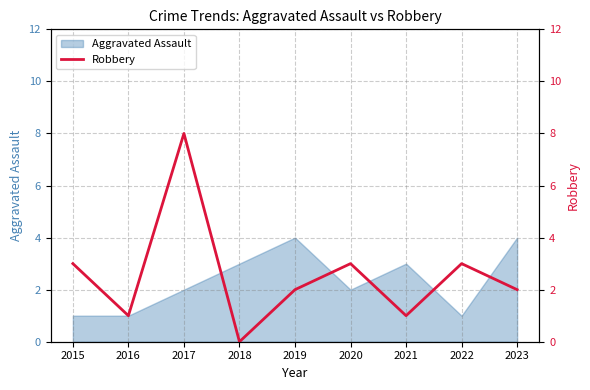

Is it true that Aggravated Assault equals 1 at 2015?

True